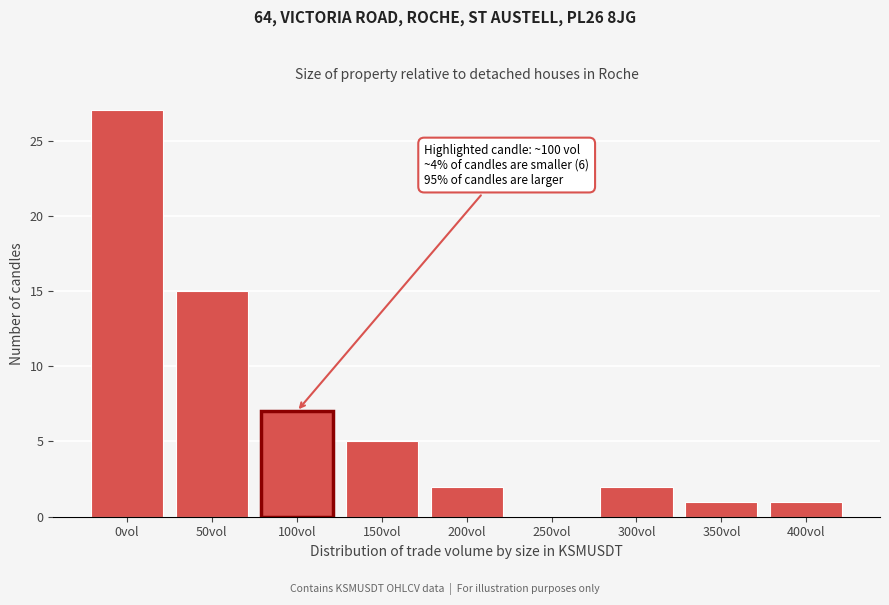

Reading left to right, transcribe all the data shown in this chart.

0vol=27	50vol=15	100vol=7	150vol=5	200vol=2	250vol=0	300vol=2	350vol=1	400vol=1